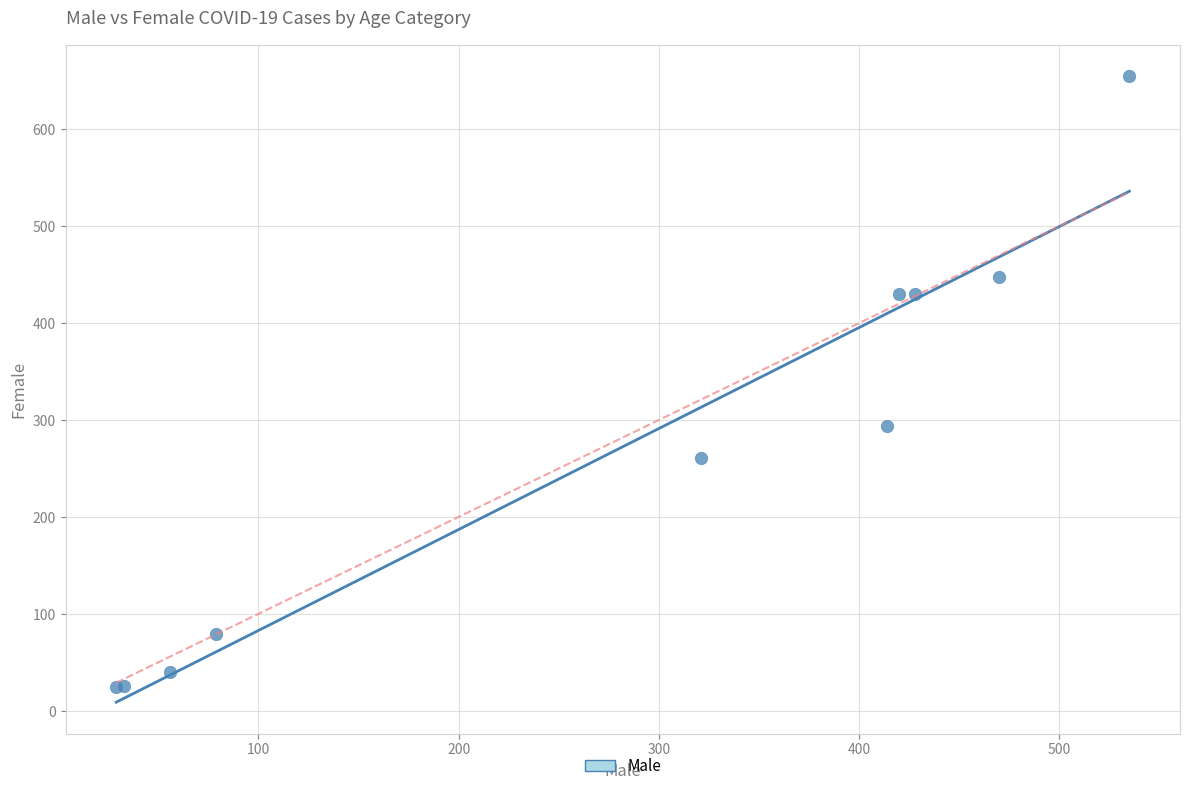

What Y value in the scatter plot is closest to 340?

294